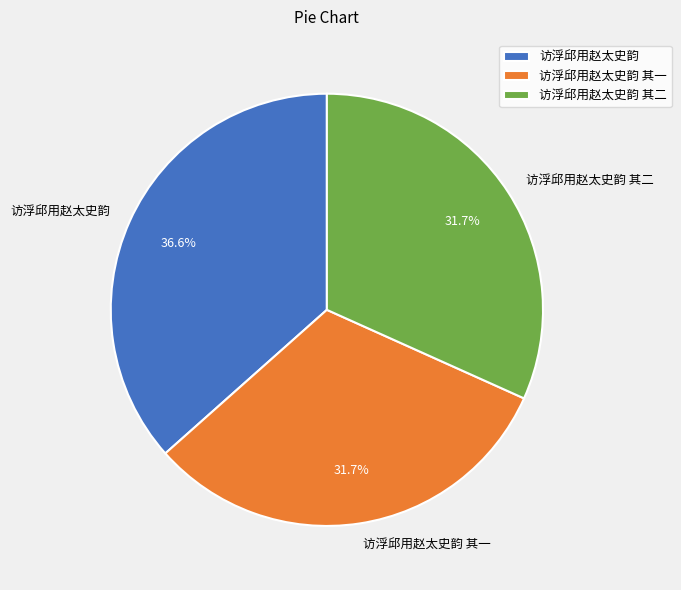

Is 访浮邱用赵太史韵 the majority of the pie?

No